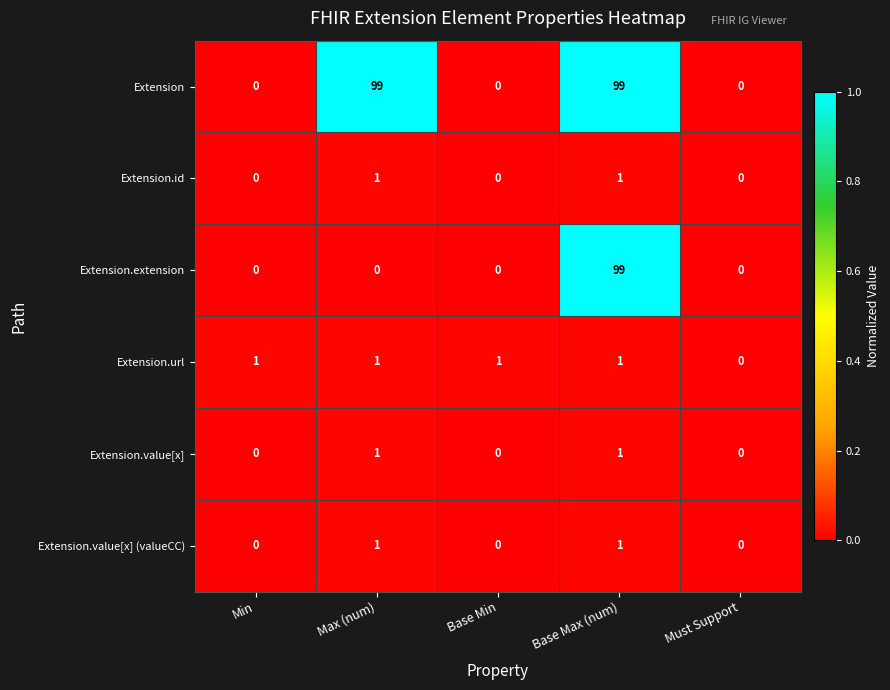

Between Min and Must Support, which series saw the biggest shift?

Extension.url